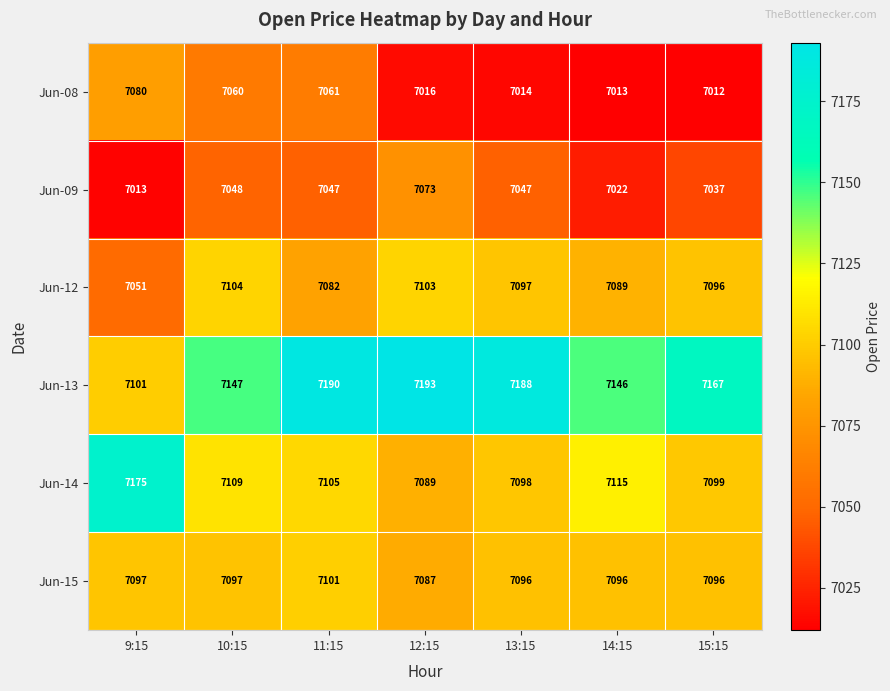

At which category is the sum across all series the highest?

11:15